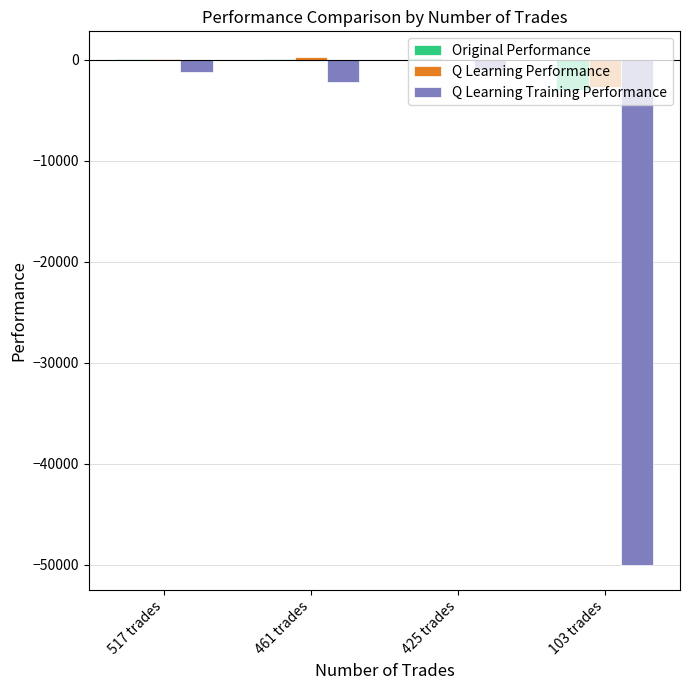

Between 517 trades and 103 trades, which series saw the biggest shift?

Q Learning Training Performance